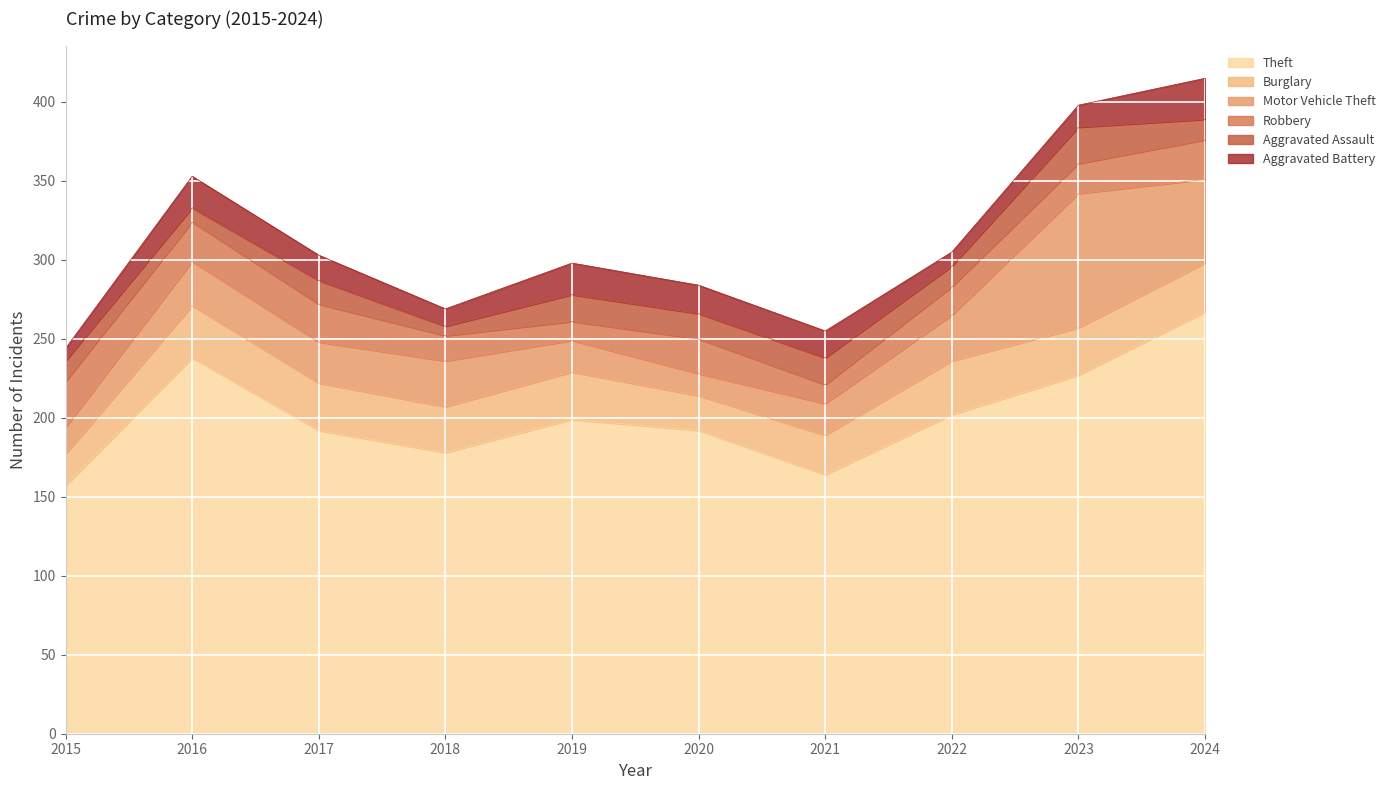

Which series has the largest range (max minus min)?

Theft